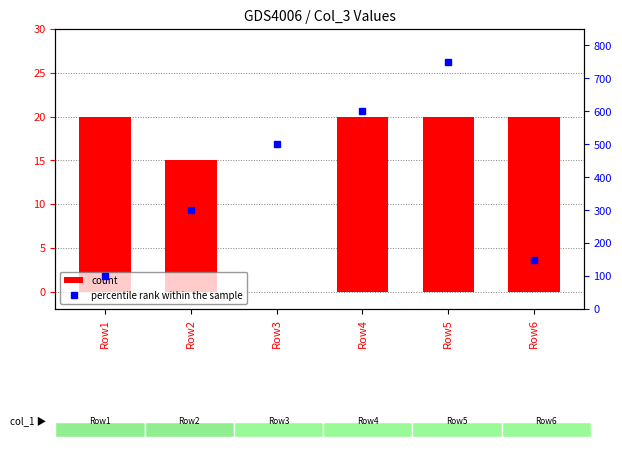

The count series shows 20 at Row1. True or false?

True